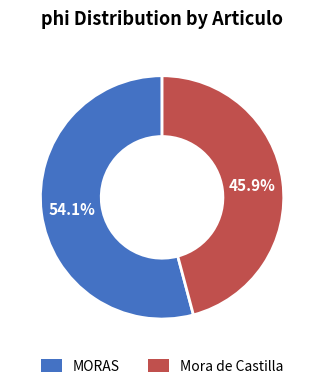

Is there a majority slice in this chart?

Yes